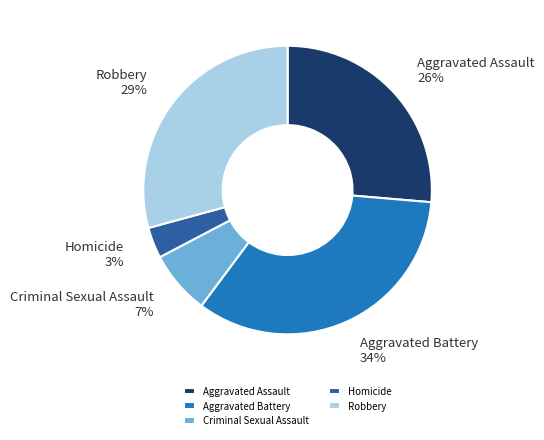

Rank the categories by value from highest to lowest.

Aggravated Battery, Robbery, Aggravated Assault, Criminal Sexual Assault, Homicide